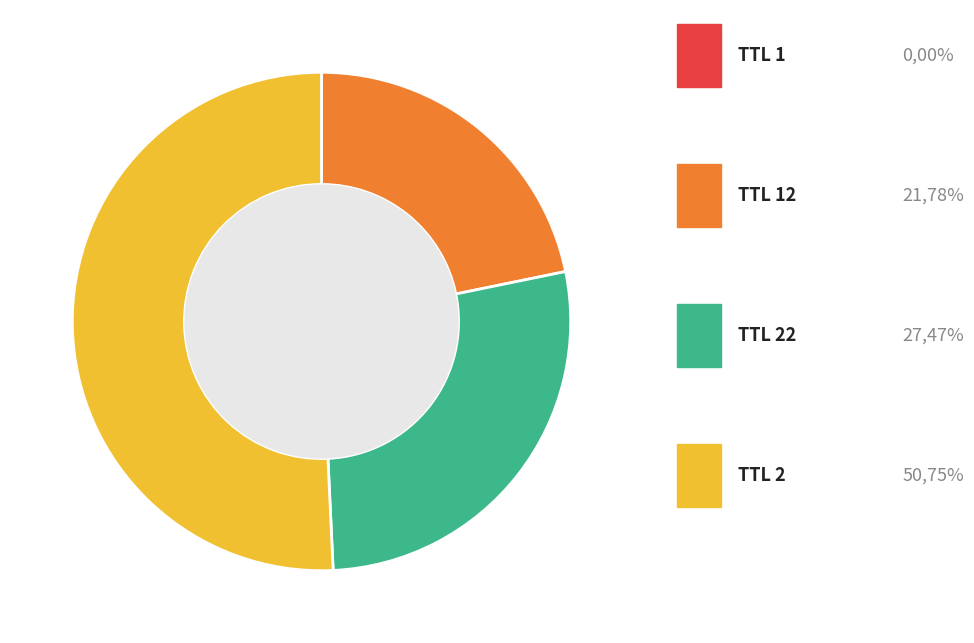

Is there a majority slice in this chart?

Yes